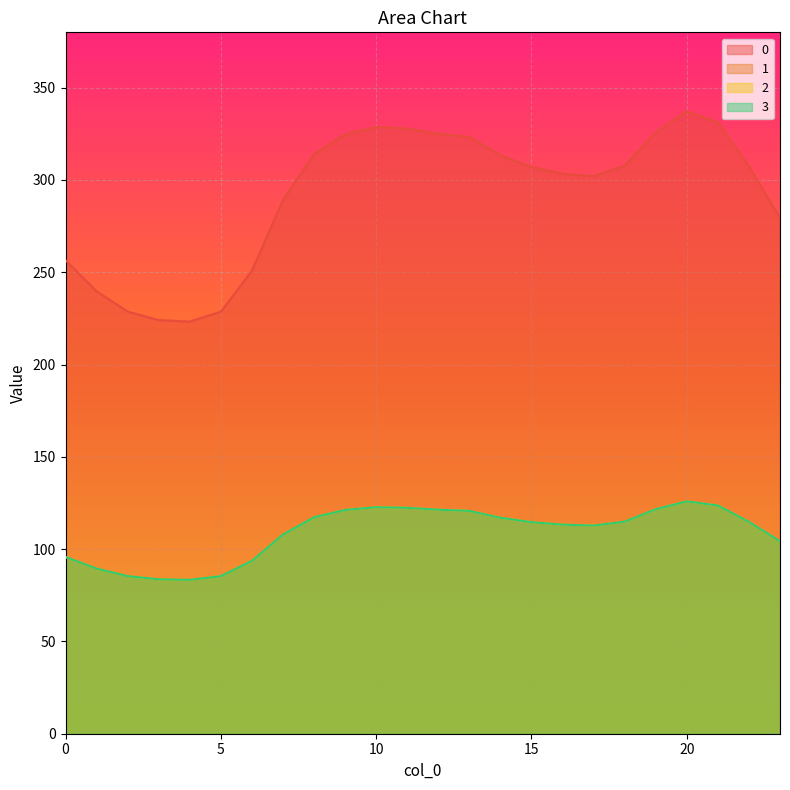

How many data points in 3 are above 114?

13